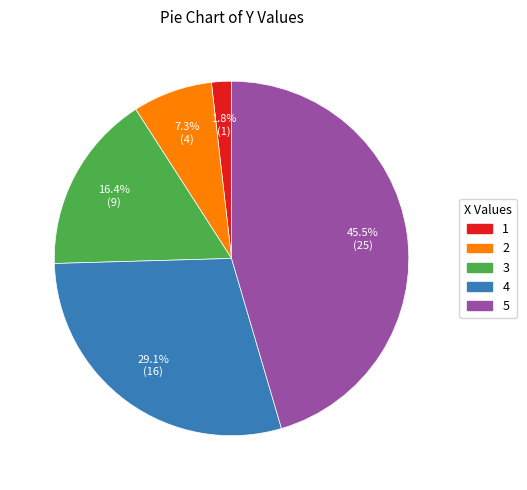

Which has a higher value, 2 or 1?

2